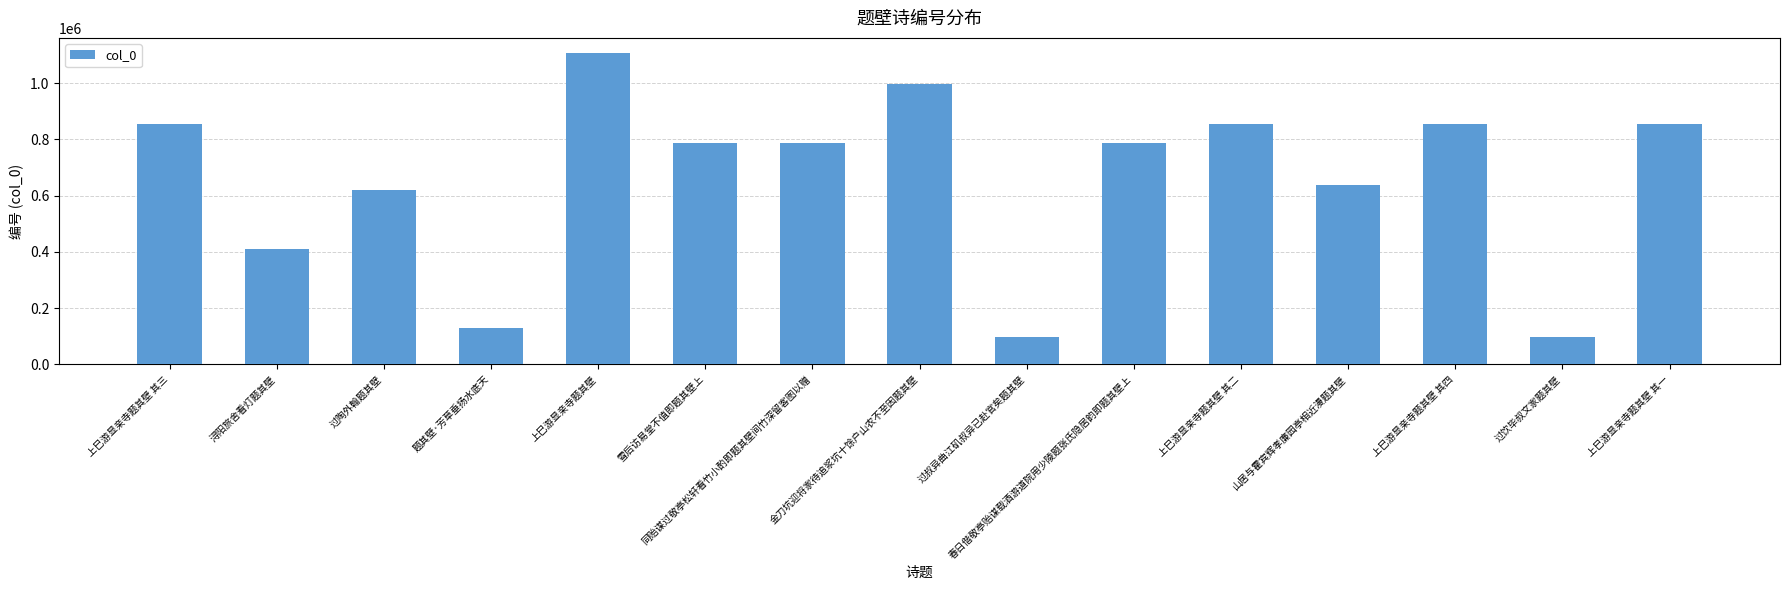

Between 题其壁·芳草垂扬水底天 and 上巳游显亲寺题其壁 其四, which is larger?

上巳游显亲寺题其壁 其四